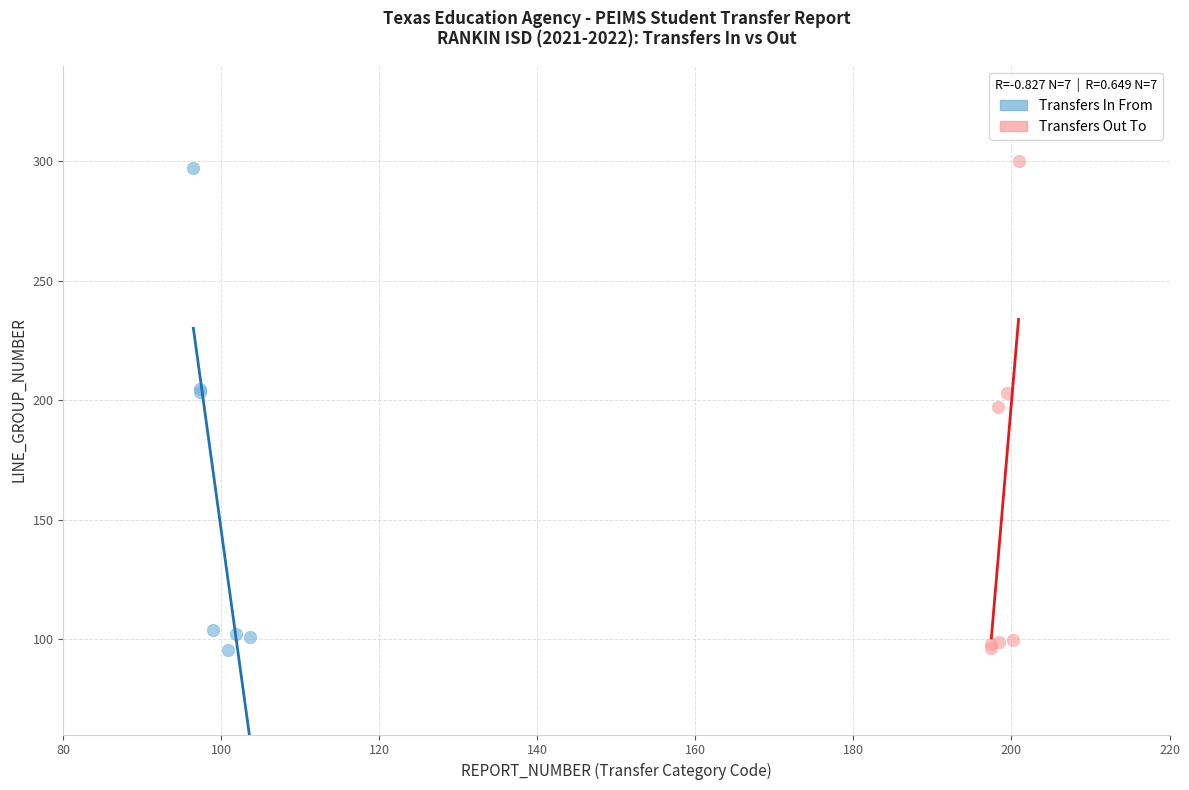

What are all the series names shown in the legend?

Transfers In From, Transfers Out To